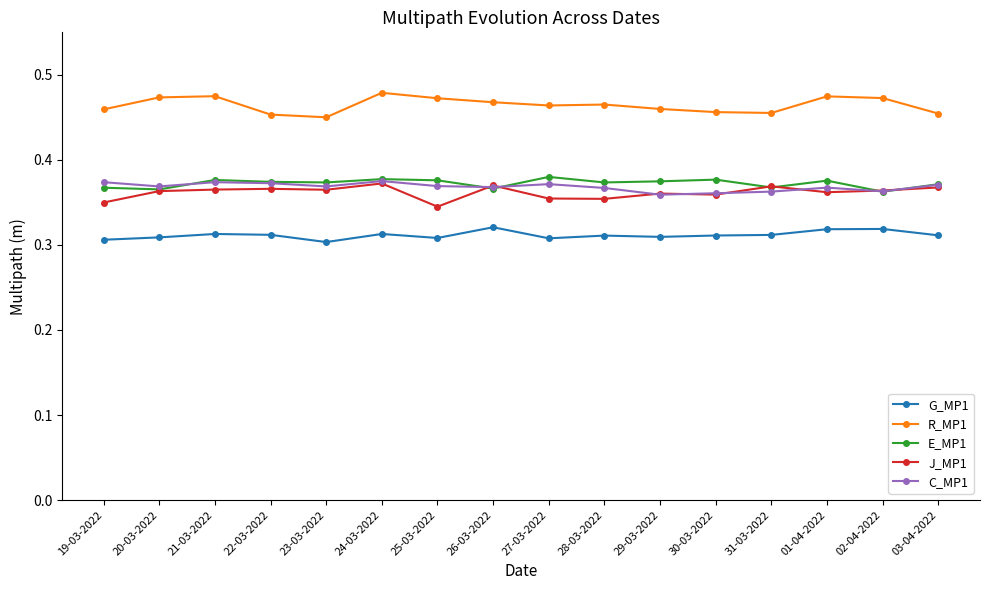

True or false: C_MP1 has a value of 0.1 at 28-03-2022.

False